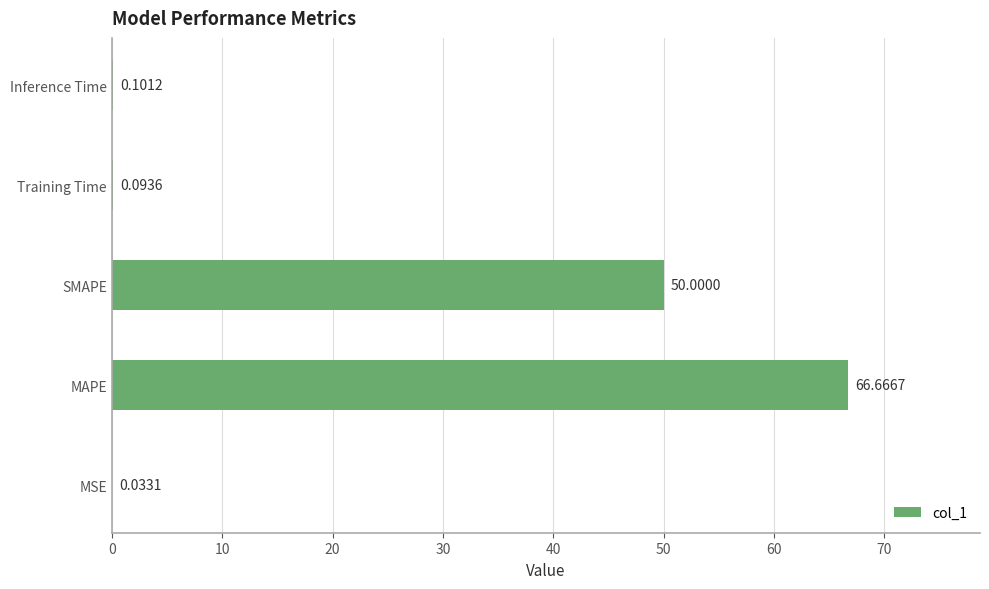

Between MAPE and MSE, which is larger?

MAPE